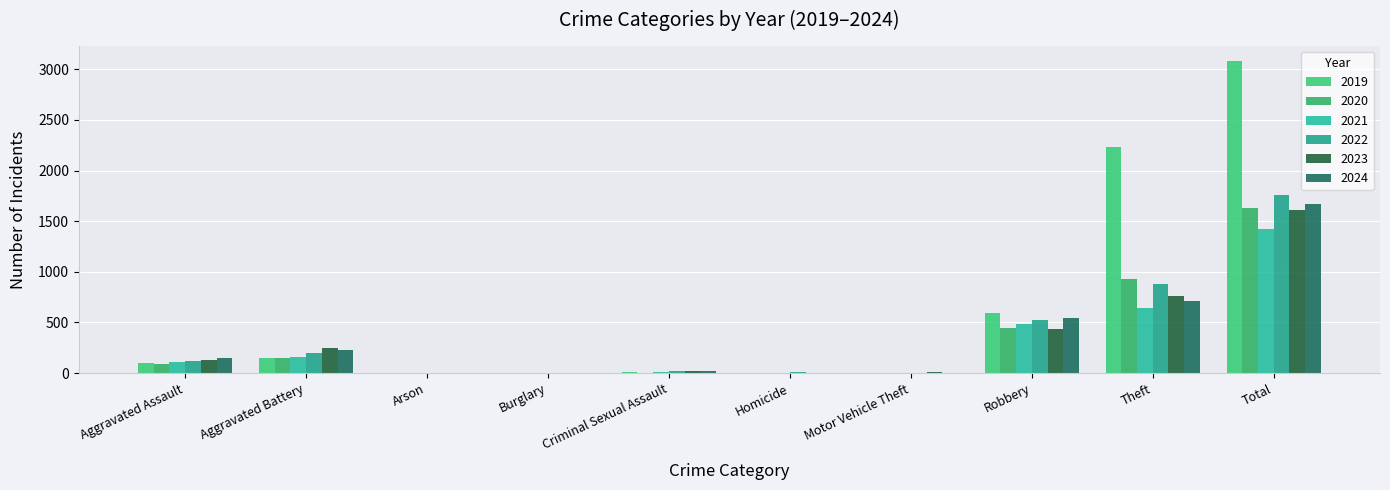

Reading left to right, extract all data points from this chart.

2019: Aggravated Assault=98	Aggravated Battery=148	Arson=1	Burglary=1	Criminal Sexual Assault=8	Homicide=2	Motor Vehicle Theft=1	Robbery=591	Theft=2230	Total=3080
2020: Aggravated Assault=94	Aggravated Battery=150	Arson=1	Burglary=0	Criminal Sexual Assault=3	Homicide=3	Motor Vehicle Theft=3	Robbery=450	Theft=930	Total=1634
2021: Aggravated Assault=110	Aggravated Battery=163	Arson=2	Burglary=1	Criminal Sexual Assault=14	Homicide=5	Motor Vehicle Theft=2	Robbery=484	Theft=642	Total=1423
2022: Aggravated Assault=121	Aggravated Battery=202	Arson=5	Burglary=0	Criminal Sexual Assault=24	Homicide=6	Motor Vehicle Theft=2	Robbery=521	Theft=880	Total=1761
2023: Aggravated Assault=130	Aggravated Battery=244	Arson=2	Burglary=0	Criminal Sexual Assault=22	Homicide=2	Motor Vehicle Theft=6	Robbery=440	Theft=766	Total=1612
2024: Aggravated Assault=153	Aggravated Battery=232	Arson=1	Burglary=2	Criminal Sexual Assault=24	Homicide=4	Motor Vehicle Theft=3	Robbery=543	Theft=712	Total=1674